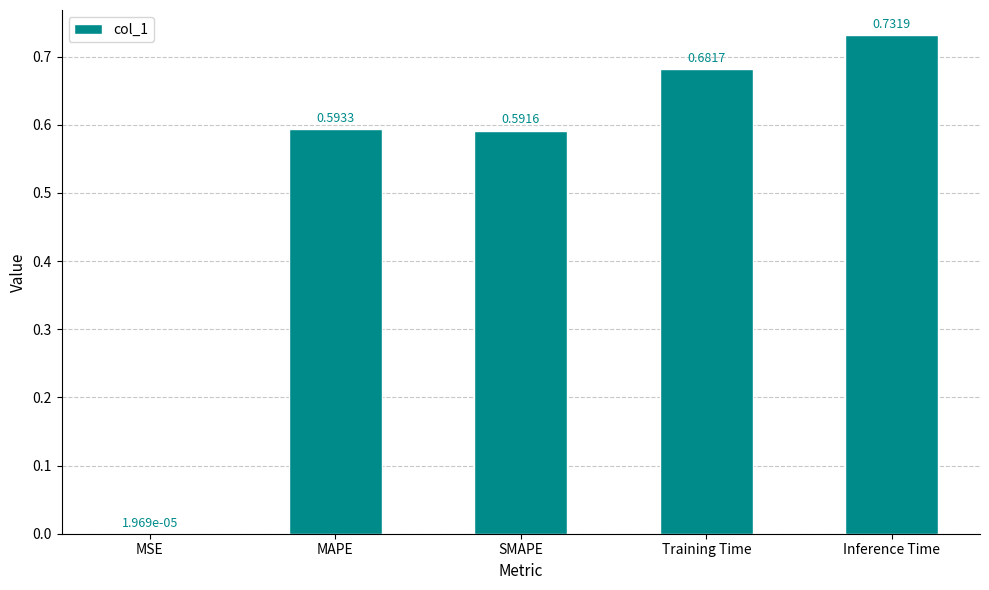

How many series are shown in this chart?

1